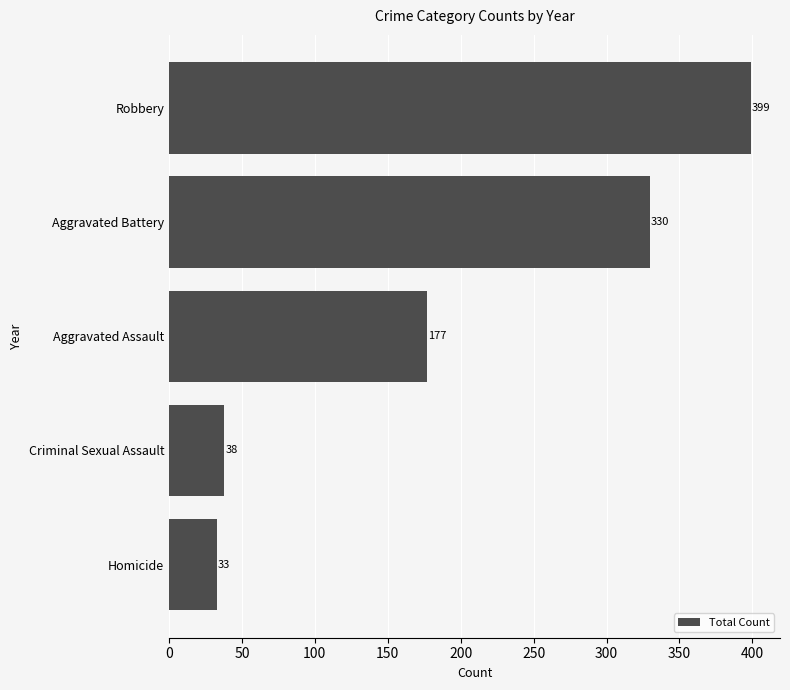

What is the minimum value shown in the chart?

33